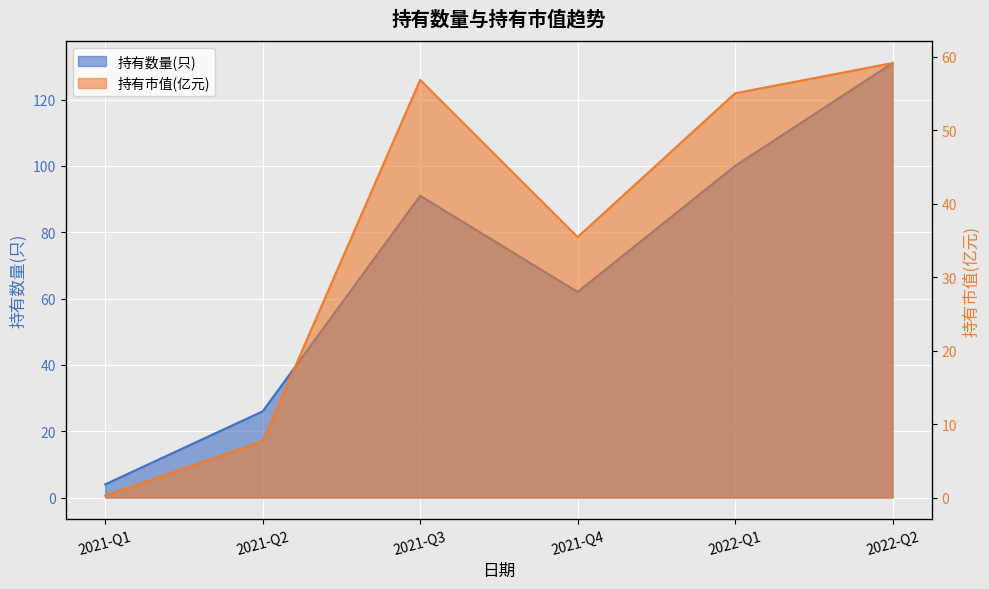

What is the label of the 5th point from the left?

2022-Q1